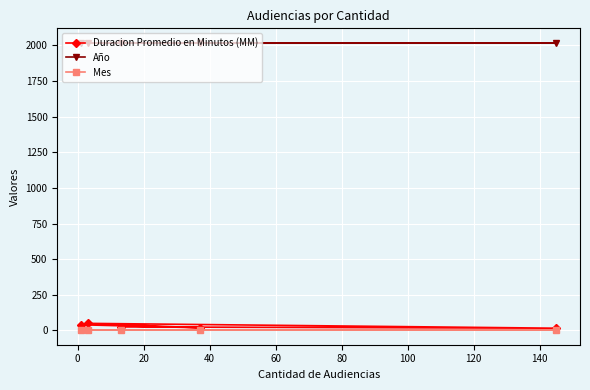

What is the maximum value for Año?

2019